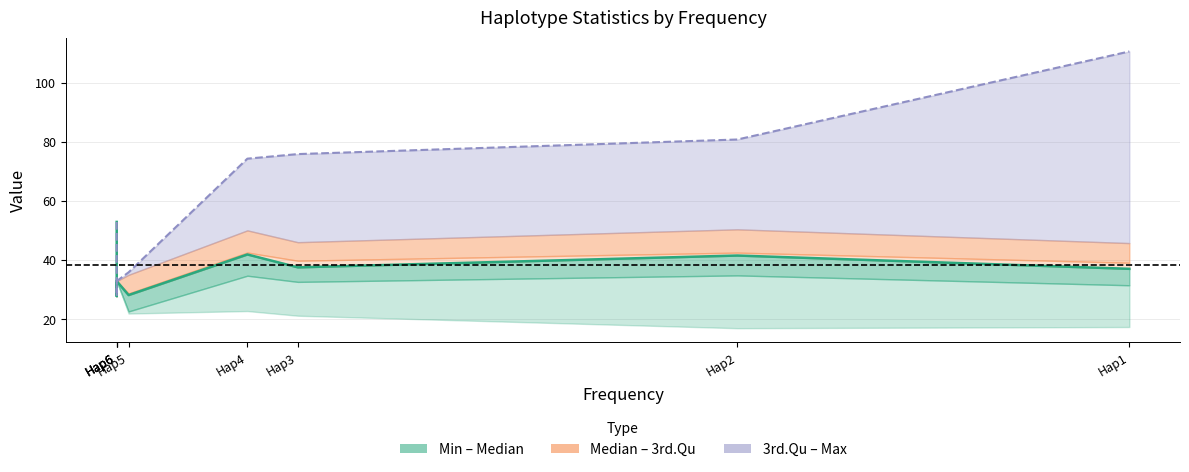

What is the sum of the values at Hap4 and Hap2?

83.5